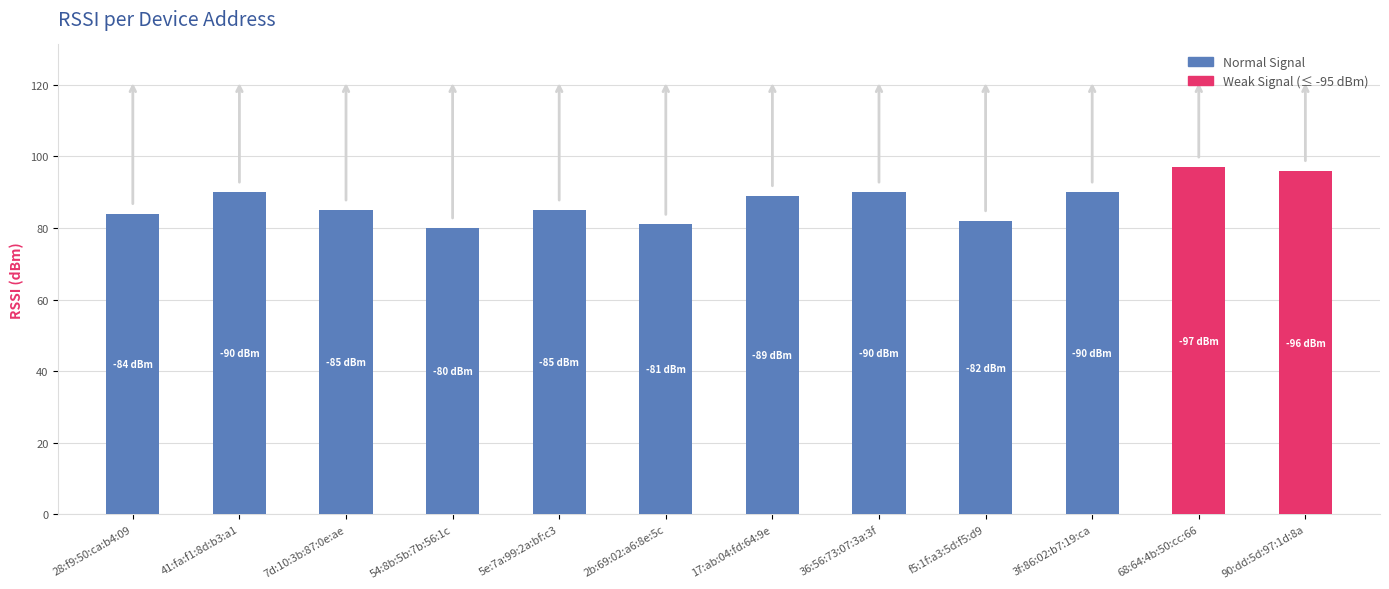

What is the sum of the values at 54:8b:5b:7b:56:1c and 36:56:73:07:3a:3f?

170